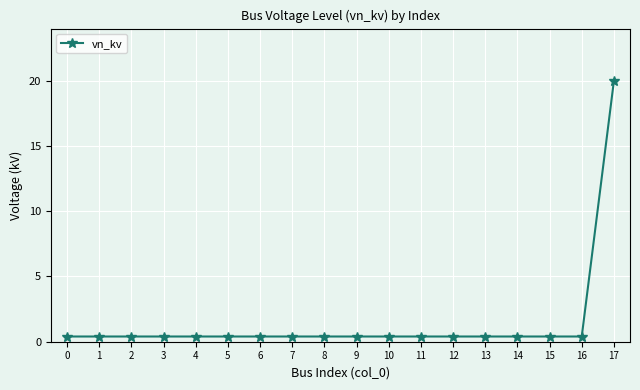

What is the sum of the values at 14 and 5?

0.8